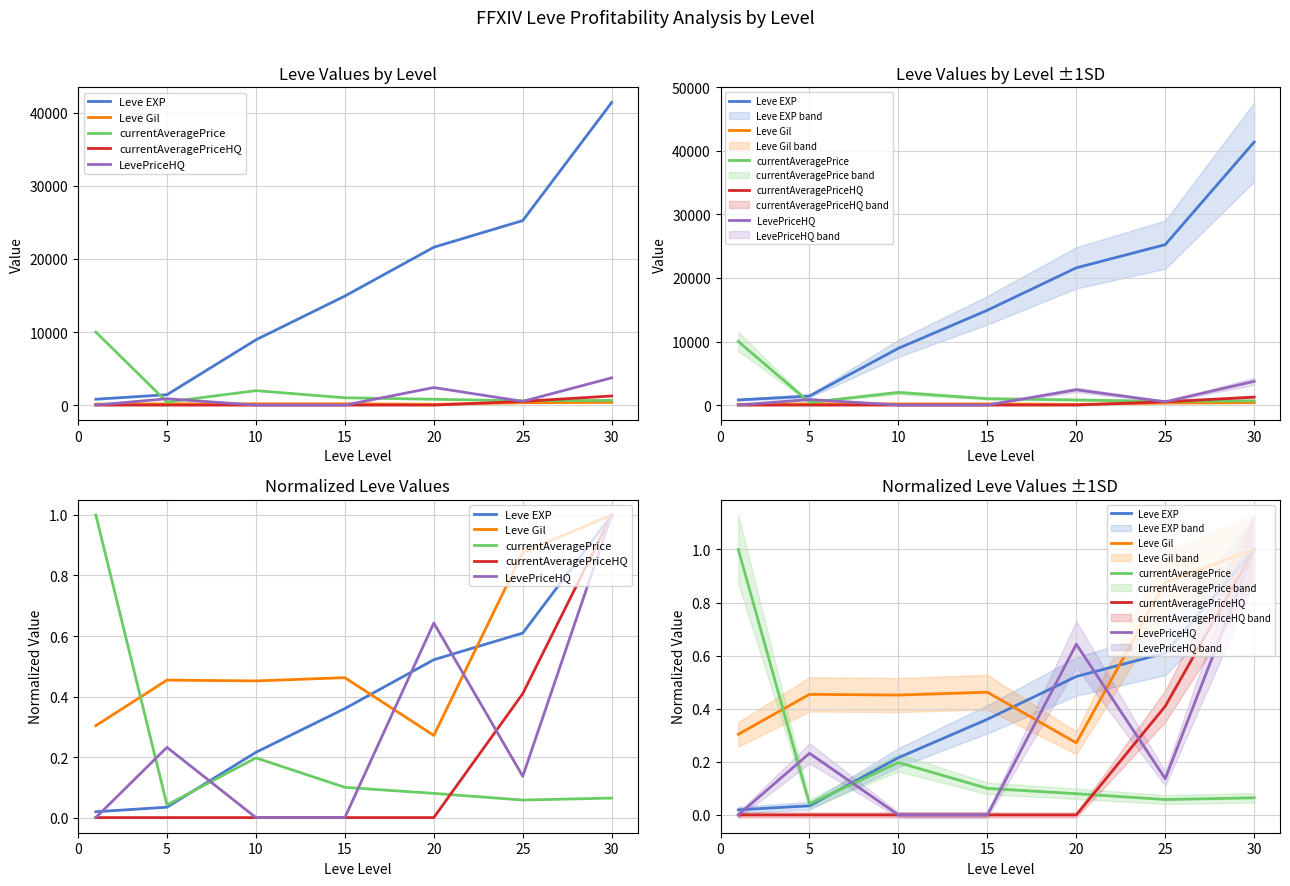

How many interior local valleys does the Leve Gil series have?

2